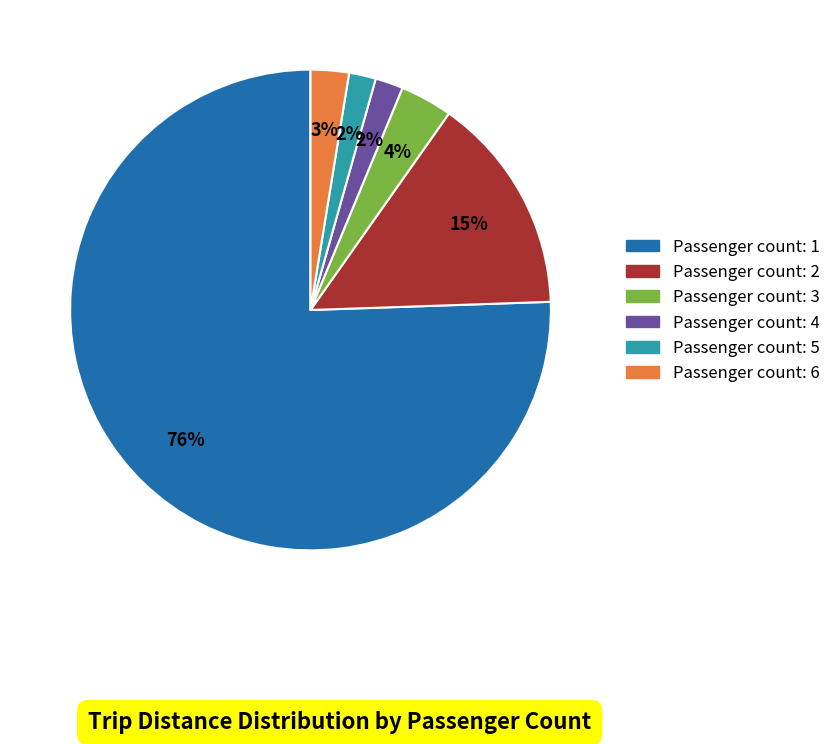

To the nearest percent, what is the average slice percentage?

17%